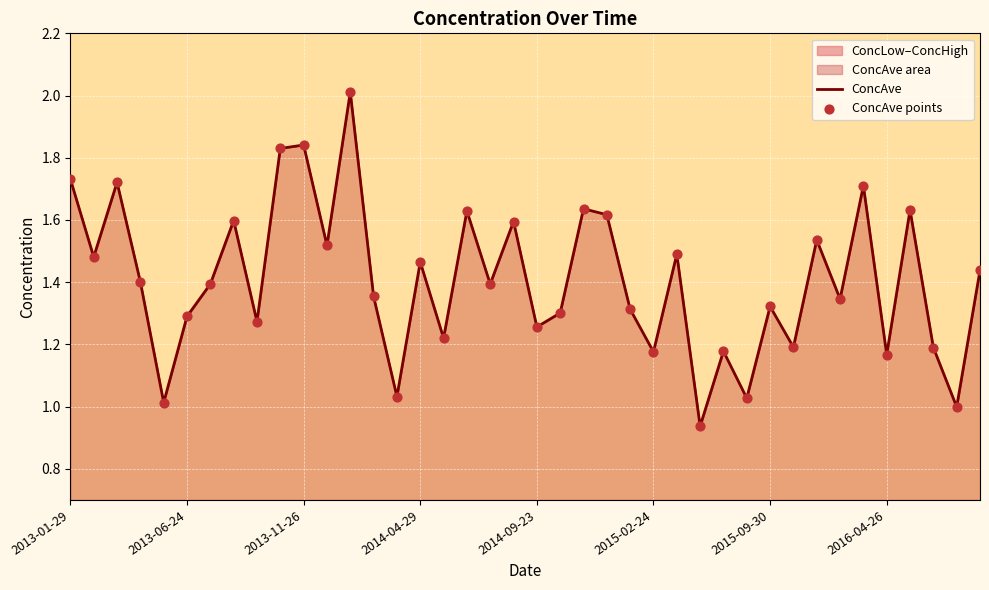

Which series reaches the minimum Y coordinate?

ConcAve